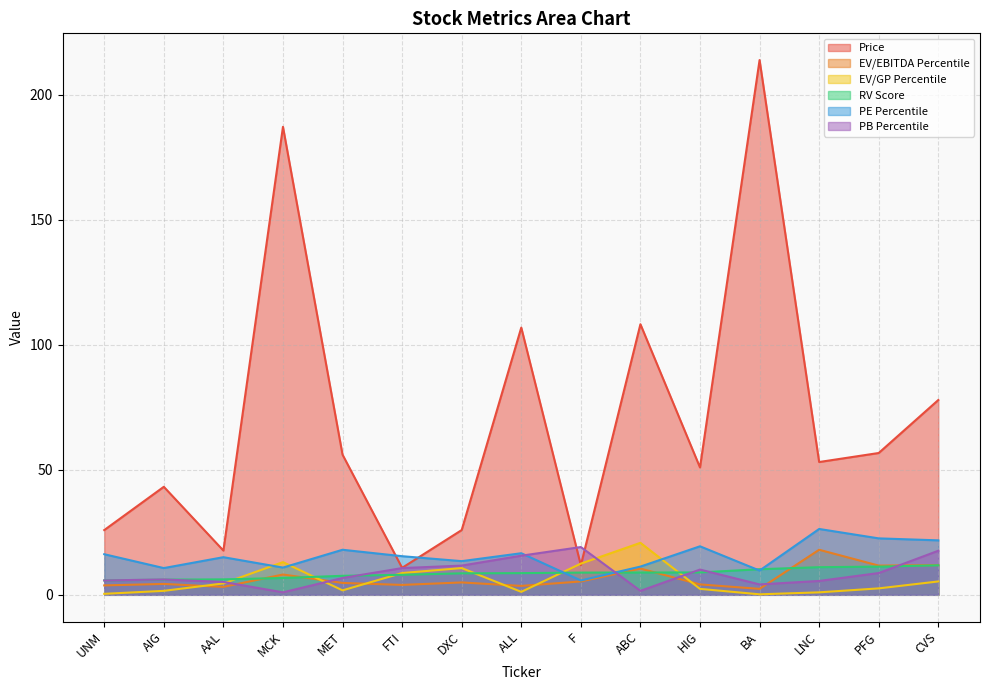

How many intersections are there between EV/EBITDA Percentile and PB Percentile?

6